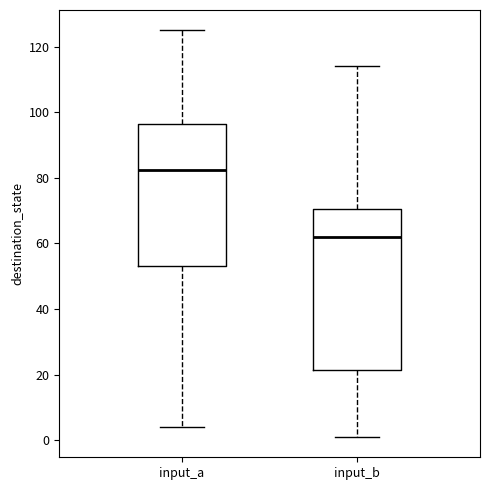

Reading left to right, transcribe this box plot: for each box, give where its median line is, the range the box spans, and where its two whiskers end, as read against the y-axis. The values are not printed on the chart, so give them approximately, as read against the axis.

input_a: median 82, box 54 to 96, whiskers 4 to 126
input_b: median 62, box 22 to 70, whiskers 2 to 114